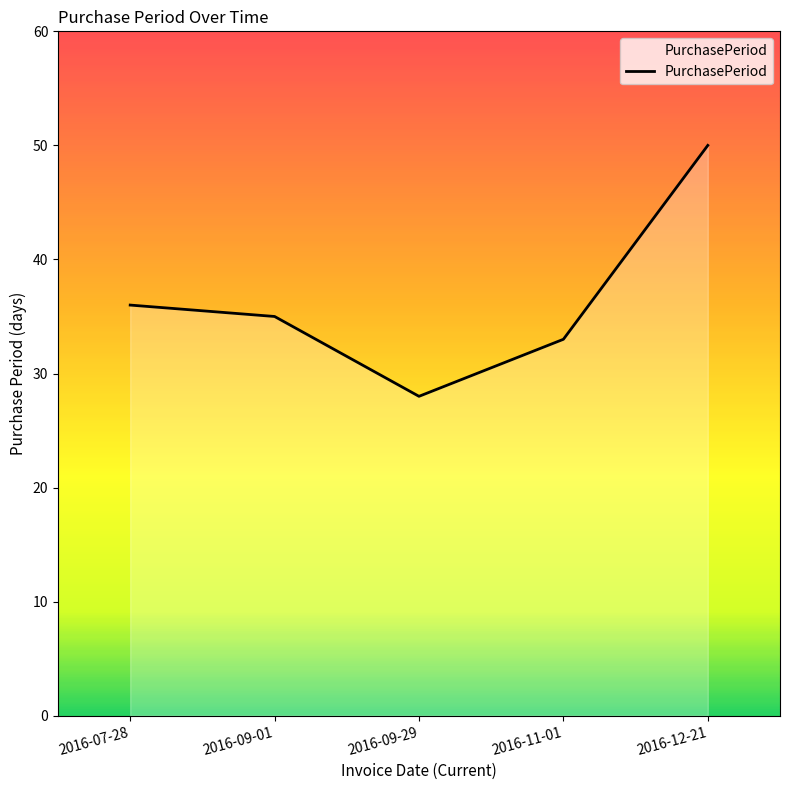

Which has a higher value, 2016-07-28 or 2016-11-01?

2016-07-28